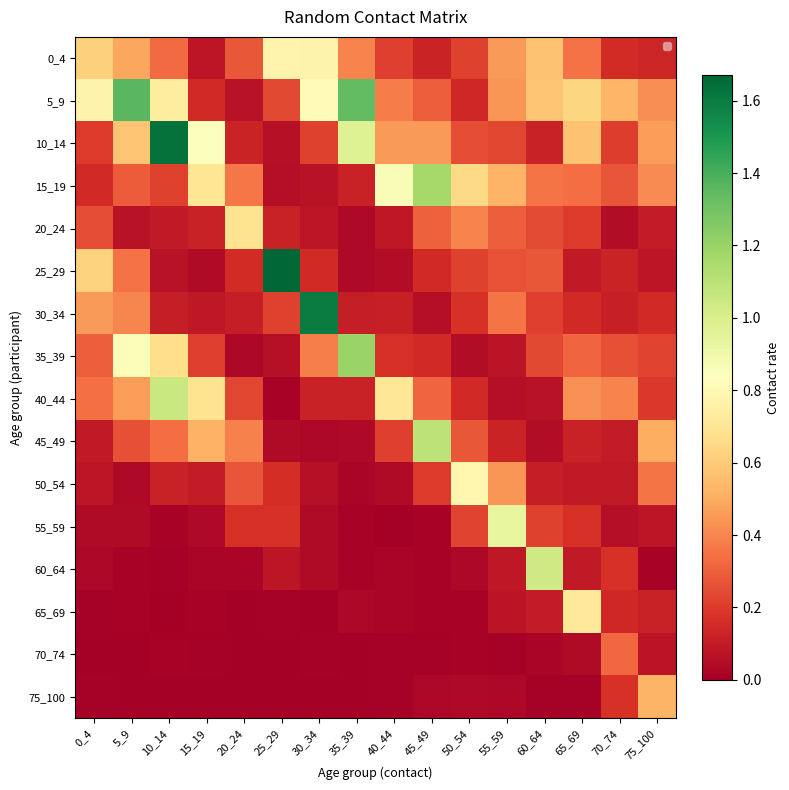

Read the 15_19 value at 40_44.

0.9